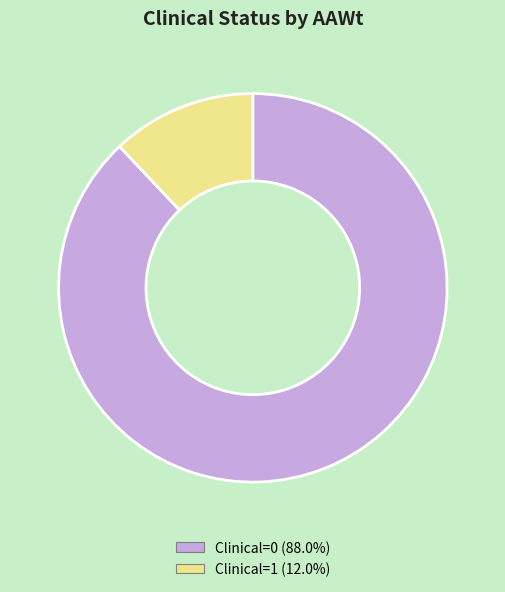

What is the smallest slice in the pie chart?

Clinical=1